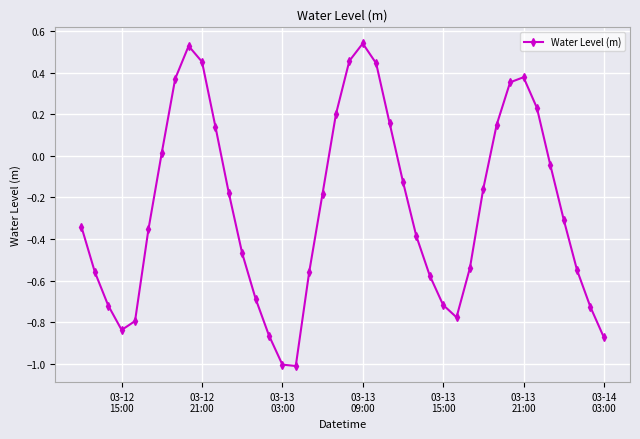

What is the difference between the maximum and minimum values?

1.6